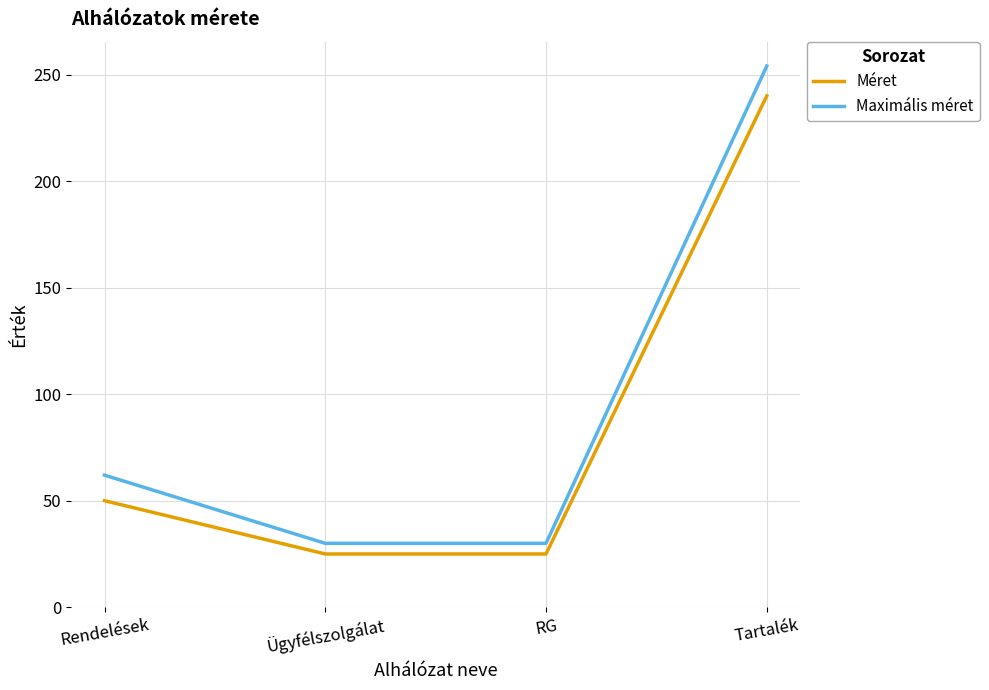

Reading right to left, extract all data points from this chart.

Méret: Tartalék=240	RG=25	Ügyfélszolgálat=25	Rendelések=50
Maximális méret: Tartalék=254	RG=30	Ügyfélszolgálat=30	Rendelések=62